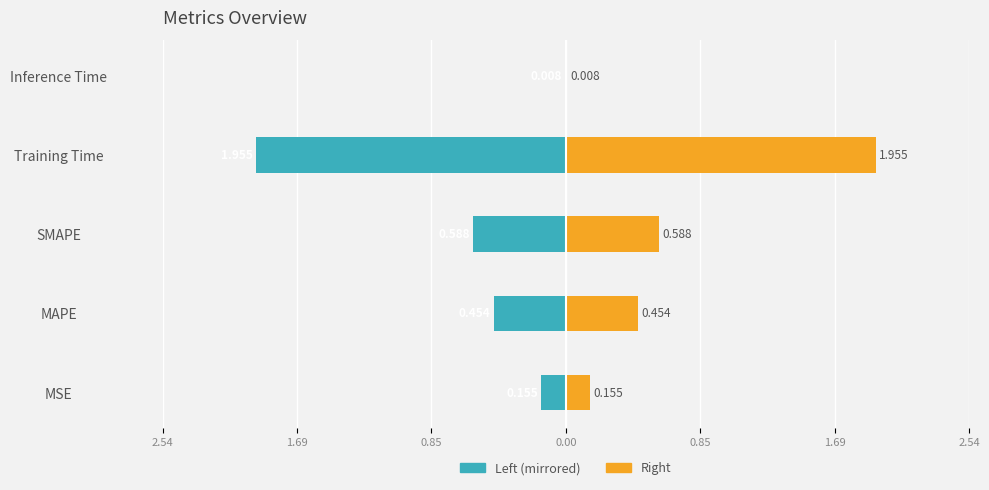

Are the bars horizontal?

Yes